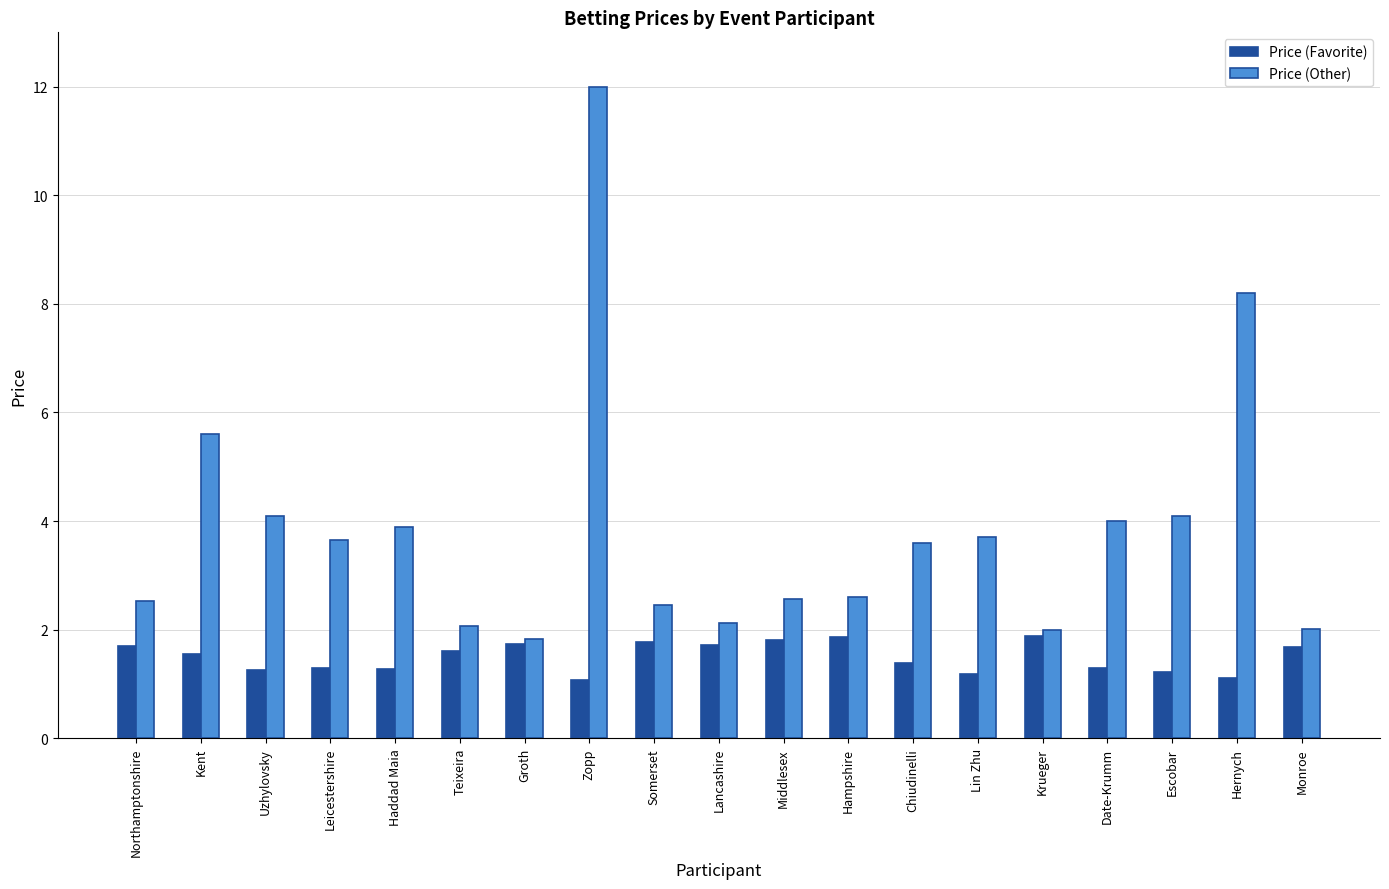

The Price (Other) series shows 3.4 at Northamptonshire. True or false?

False